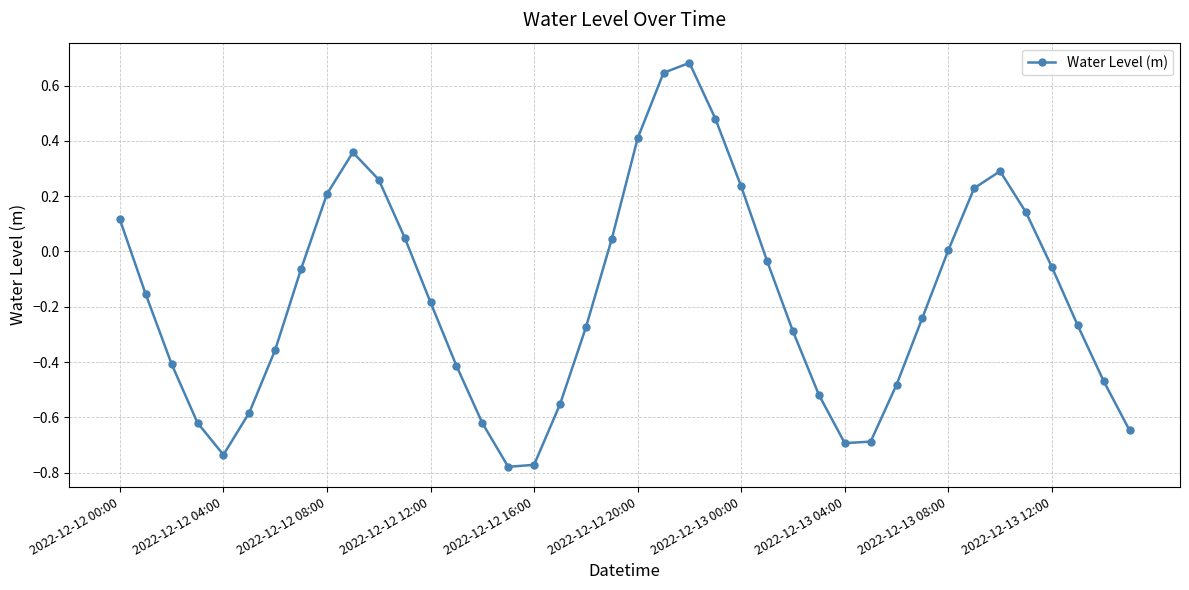

What is the difference between the maximum and minimum values?

1.5